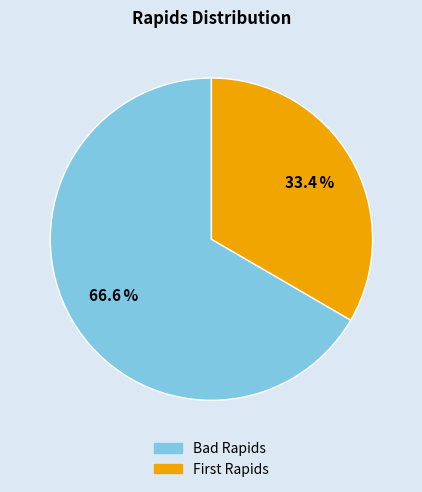

Which slice is the largest?

Bad Rapids